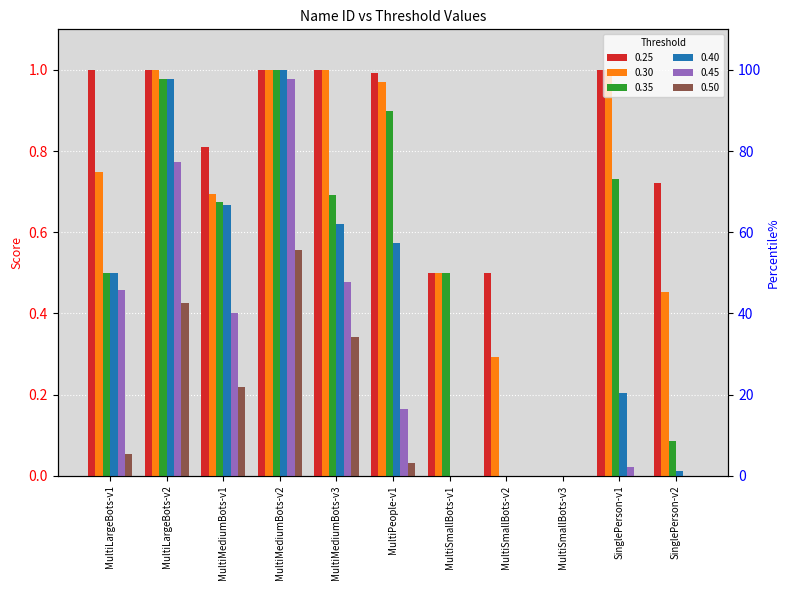

At which label does 0.40 reach its peak?

MultiMediumBots-v2